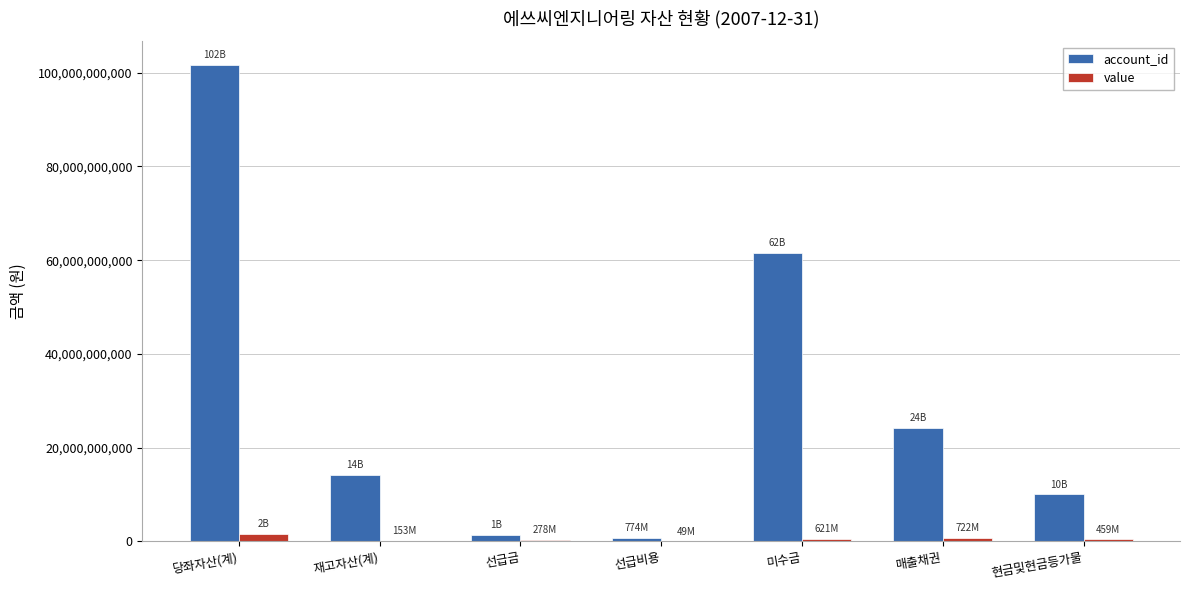

The value of account_id at 당좌자산(계) is 101588907000. True or false?

True